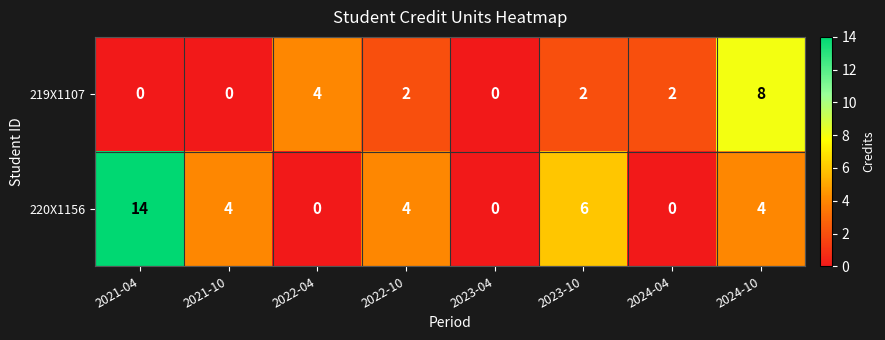

List the series in order of their overall mean, lowest first.

219X1107, 220X1156